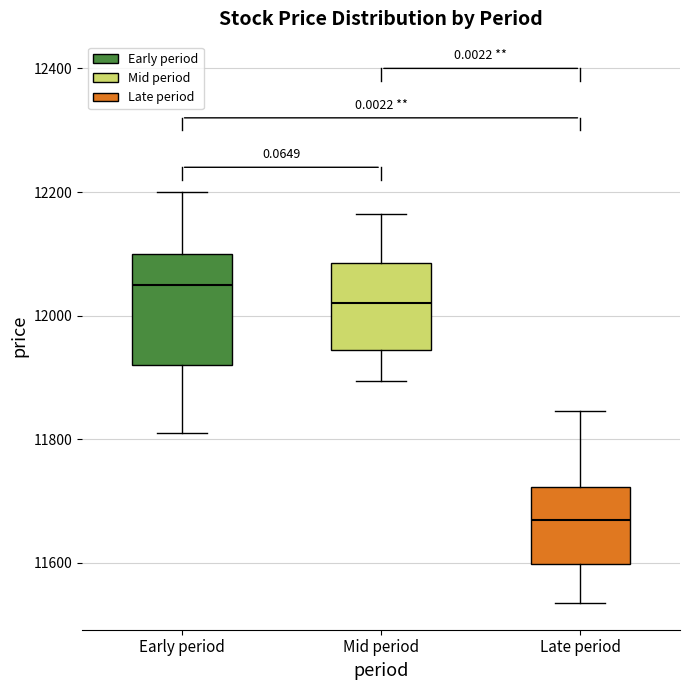

Reading left to right, read every box against the y-axis: the position of its median line, the range the box covers, and the ends of its whiskers. The values are not printed on the chart, so give them approximately, as read against the axis.

Early period: median 12060, box 11920 to 12100, whiskers 11820 to 12200
Mid period: median 12020, box 11940 to 12080, whiskers 11900 to 12160
Late period: median 11680, box 11600 to 11720, whiskers 11540 to 11840